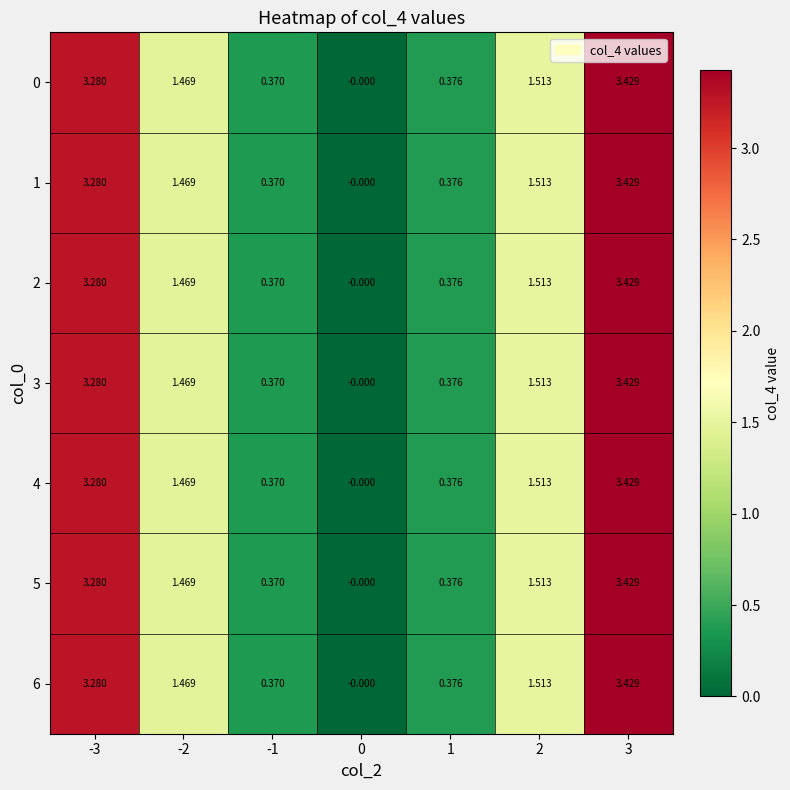

Is the value of 3 at -1 greater than the value of 4 at -3?

No